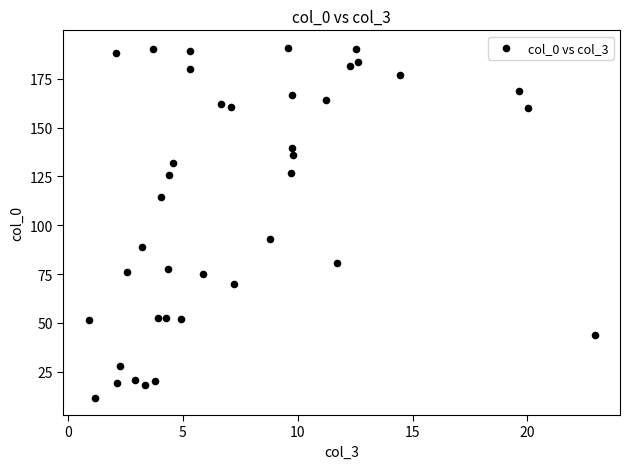

What is the range of Y values (max minus min)?

179.1